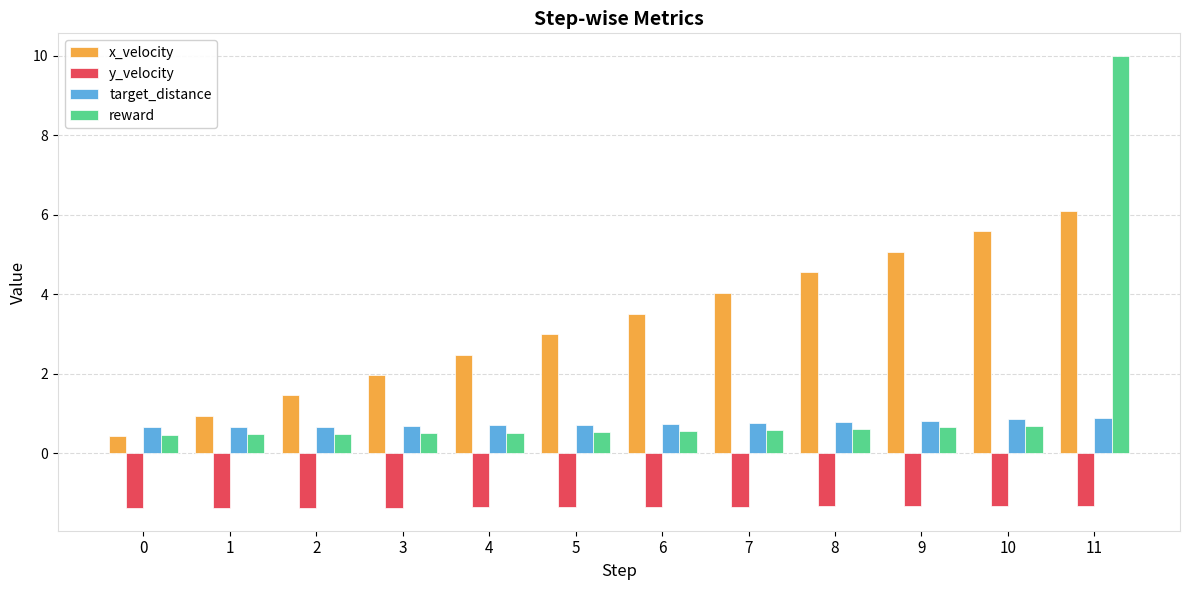

At how many categories does at least one series exceed 1?

10